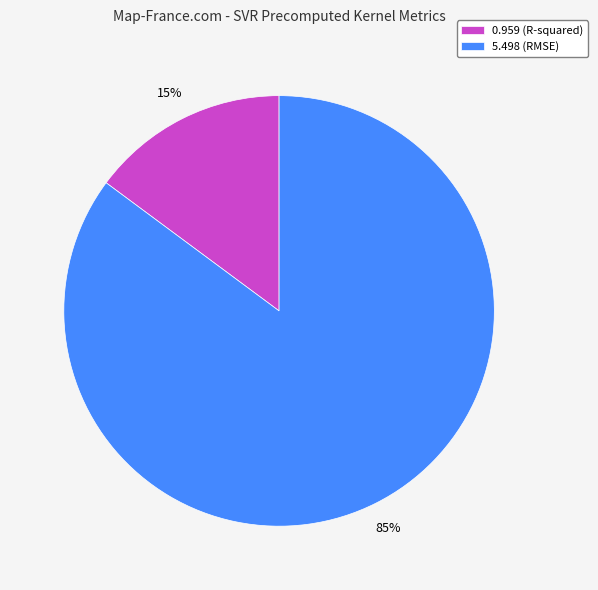

Count the number of slices in the pie.

2